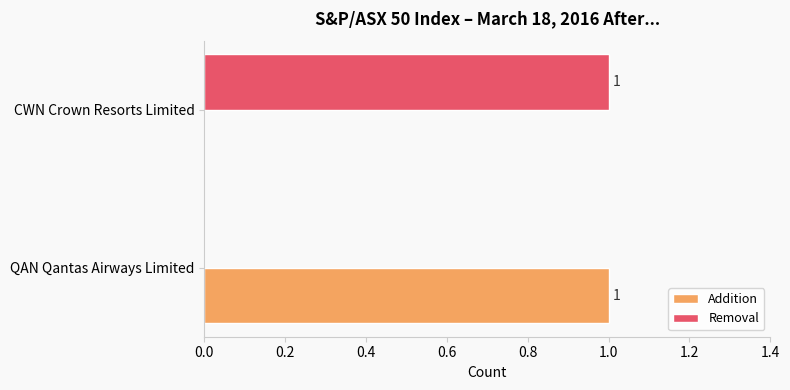

Is it true that Removal equals 1 at QAN Qantas Airways Limited?

False